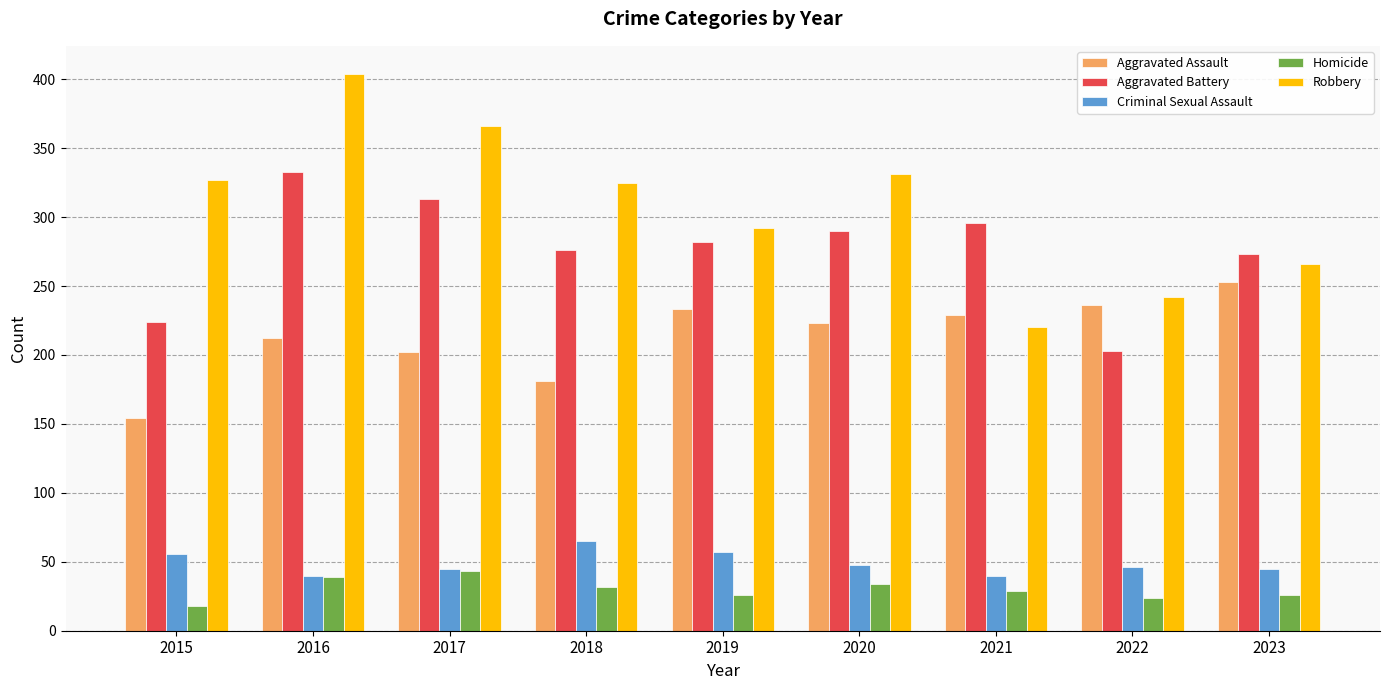

List the series in order of their peak value, lowest first.

Homicide, Criminal Sexual Assault, Aggravated Assault, Aggravated Battery, Robbery